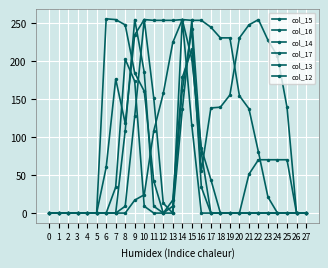

What is the maximum value shown in the chart?

255